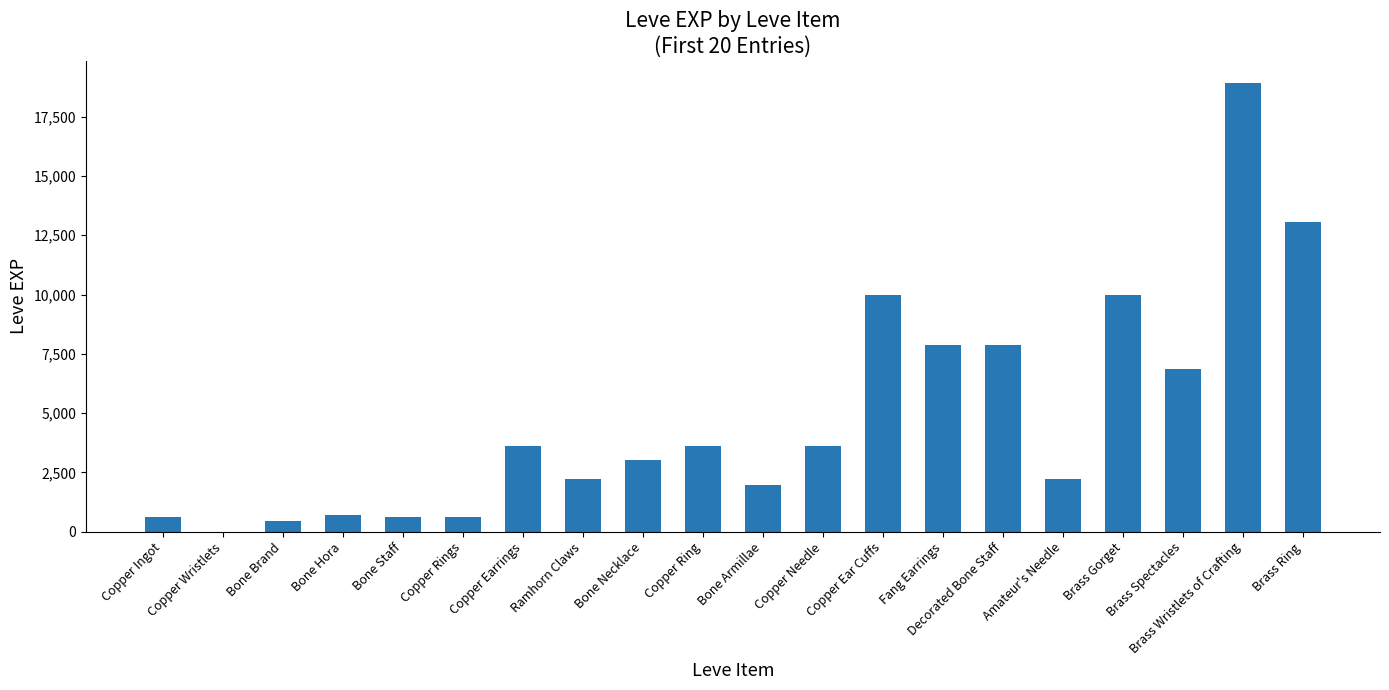

Reading right to left, transcribe all the data shown in this chart.

13040	18910	6880	9990	2230	7880	7880	9990	3600	1980	3600	3040	2230	3600	630	630	720	450	1	630